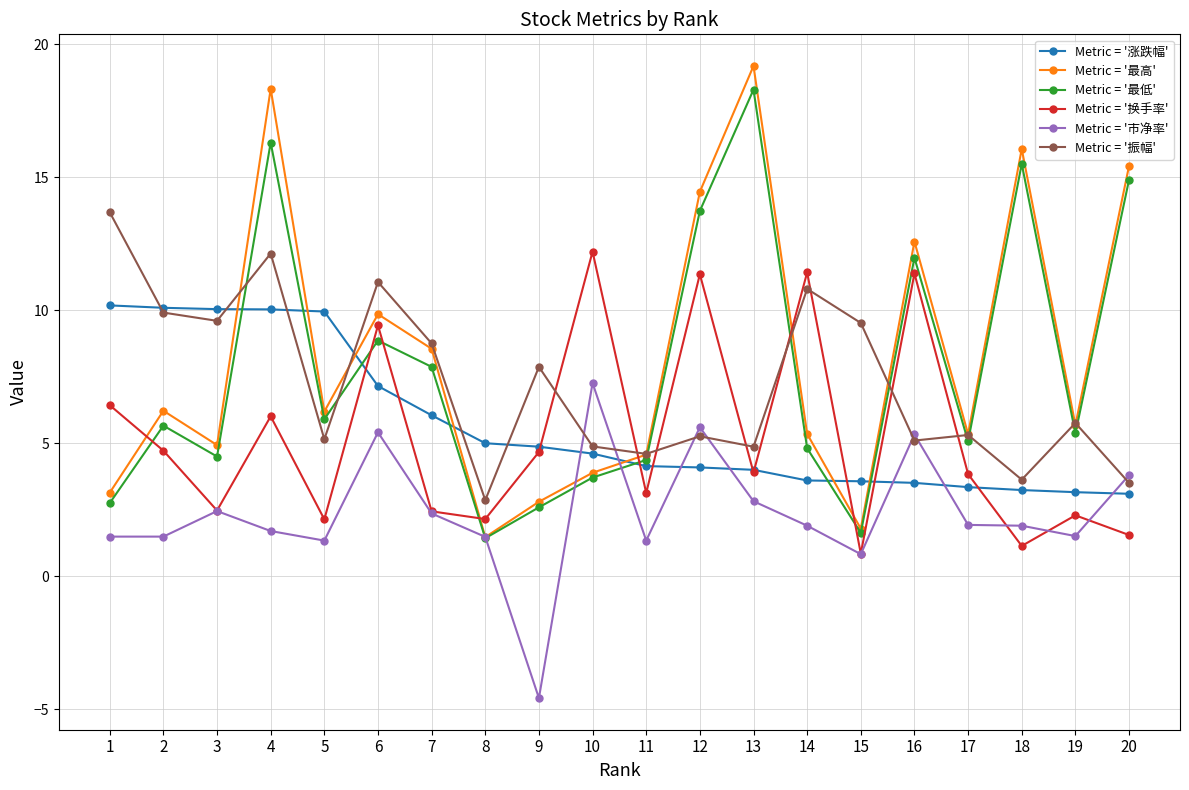

What are all the series names shown in the legend?

Metric = '涨跌幅', Metric = '最高', Metric = '最低', Metric = '换手率', Metric = '市净率', Metric = '振幅'